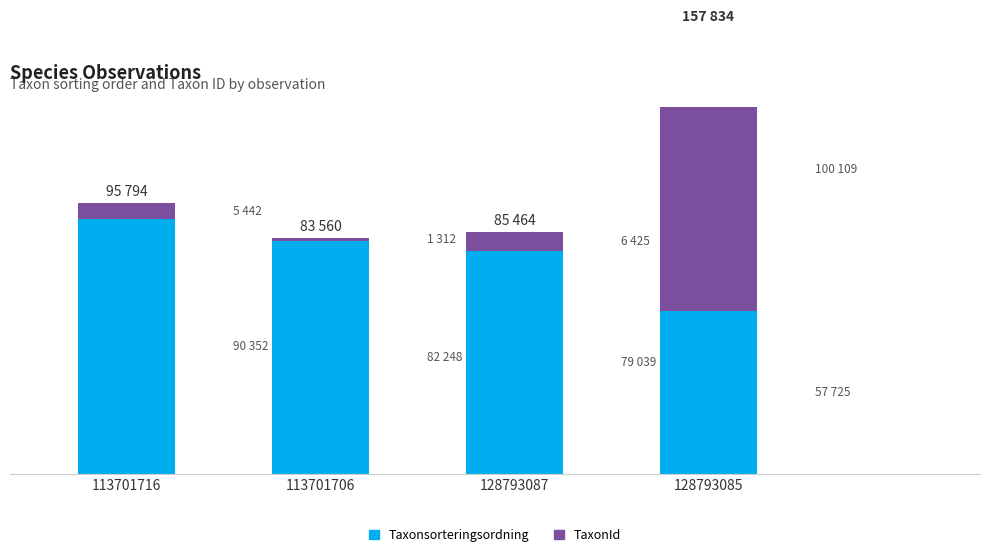

Does the chart contain any negative values?

No